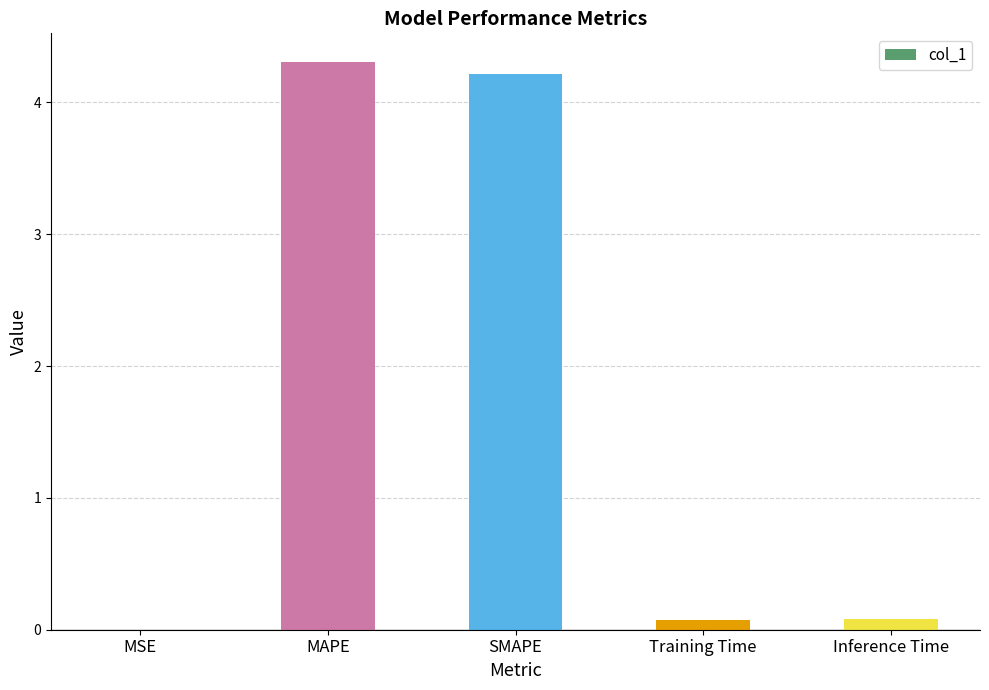

Are the bars horizontal?

No